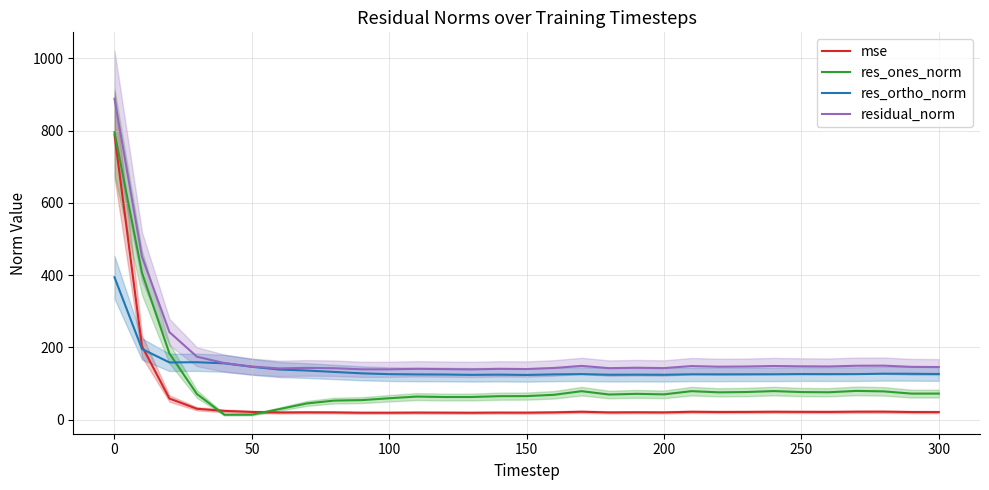

True or false: mse and residual_norm intersect in this chart.

False